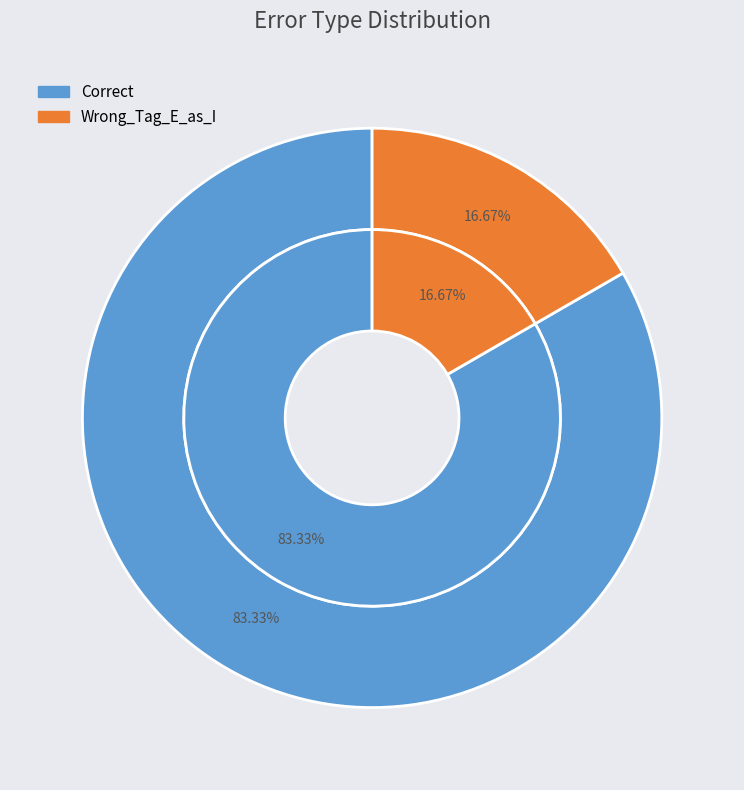

Count the number of slices in the pie.

2